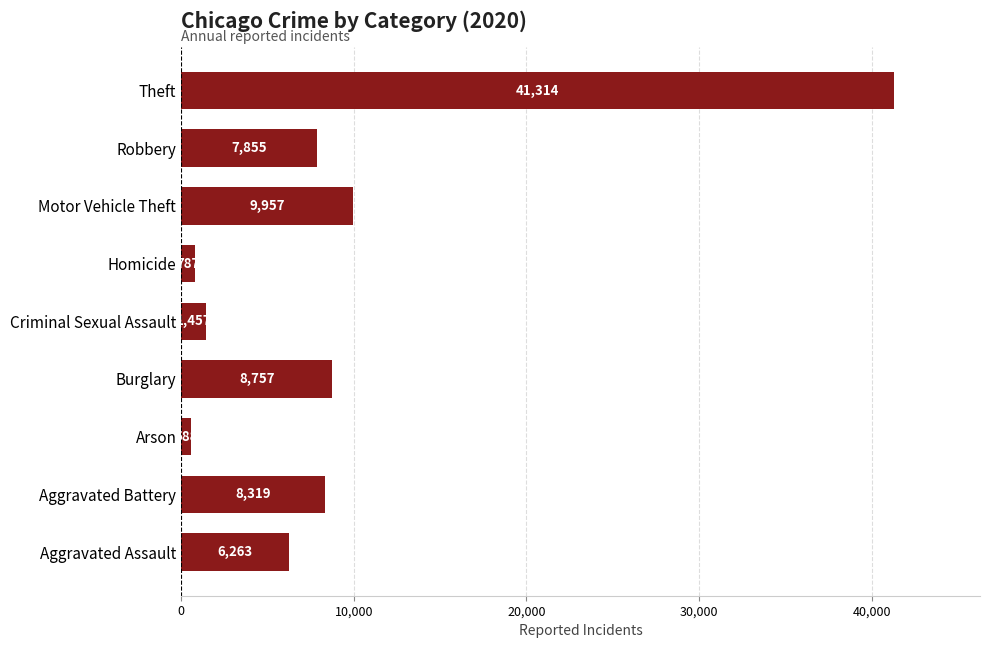

How many categories are shown in the chart?

9